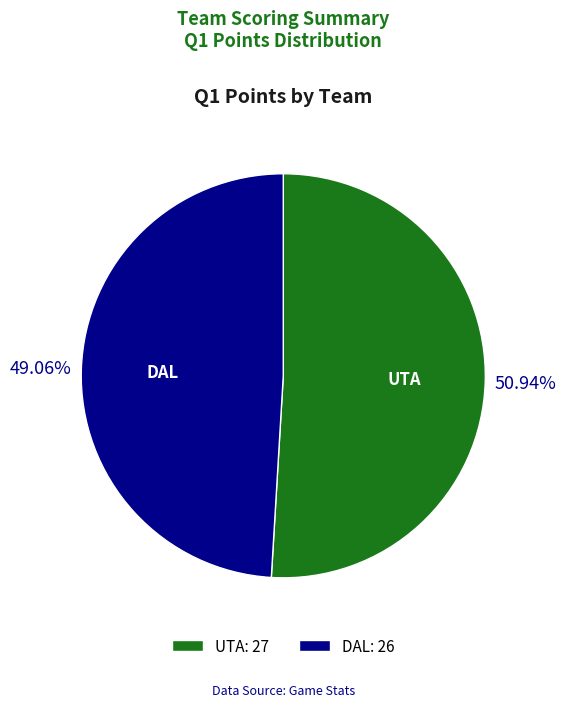

Is there any slice that represents more than half of the pie?

Yes